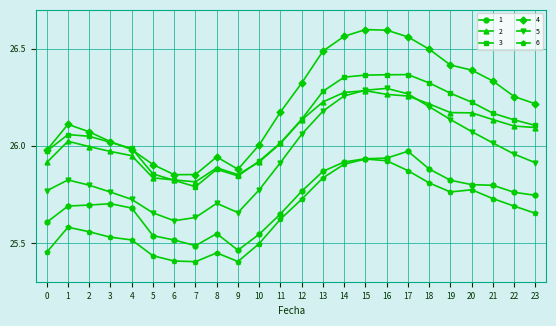

True or false: 6 and 2 intersect in this chart.

False